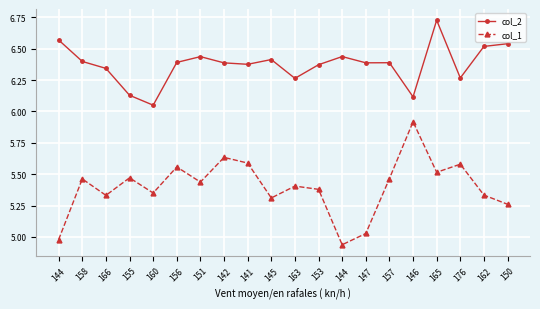

Between 146 and 144, which is larger?

144